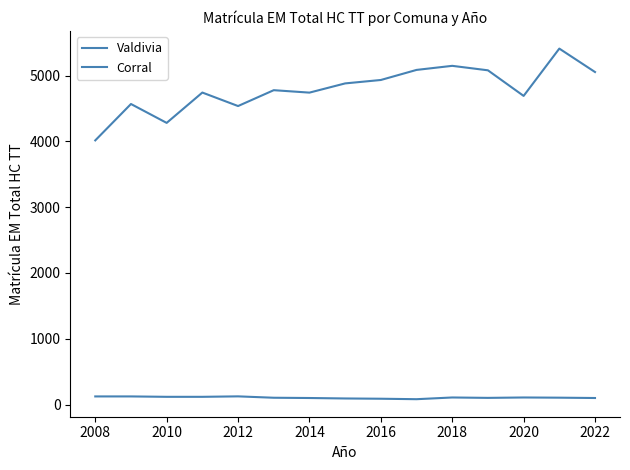

Count the number of categories in the chart.

15